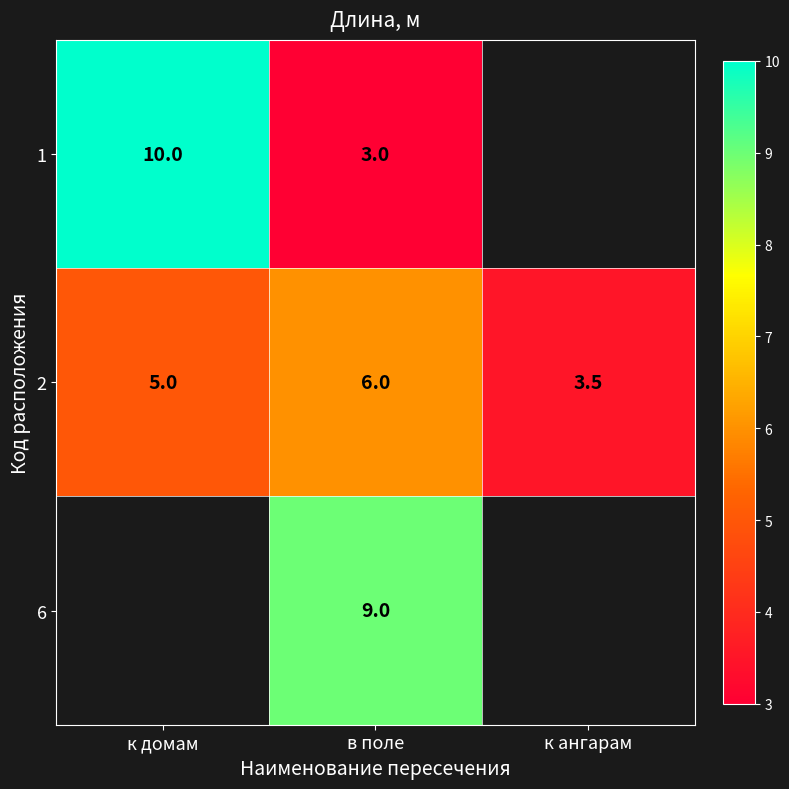

How many 2 values are between 3 and 6?

3